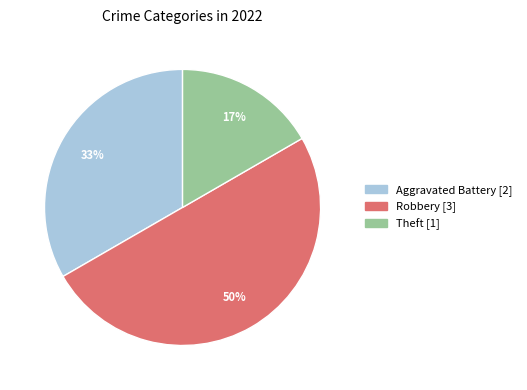

To the nearest percent, what is the difference between the largest and smallest slice percentages?

33%